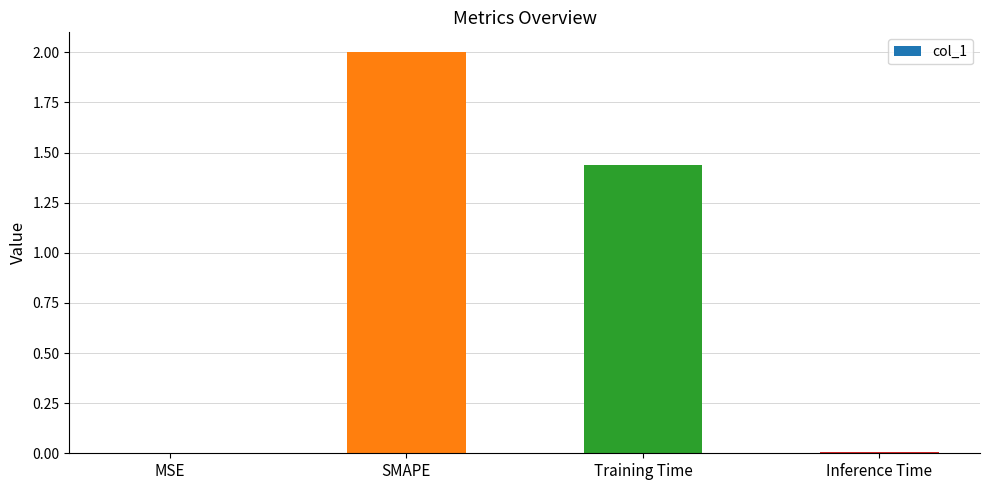

What is the sum of all values?

3.4